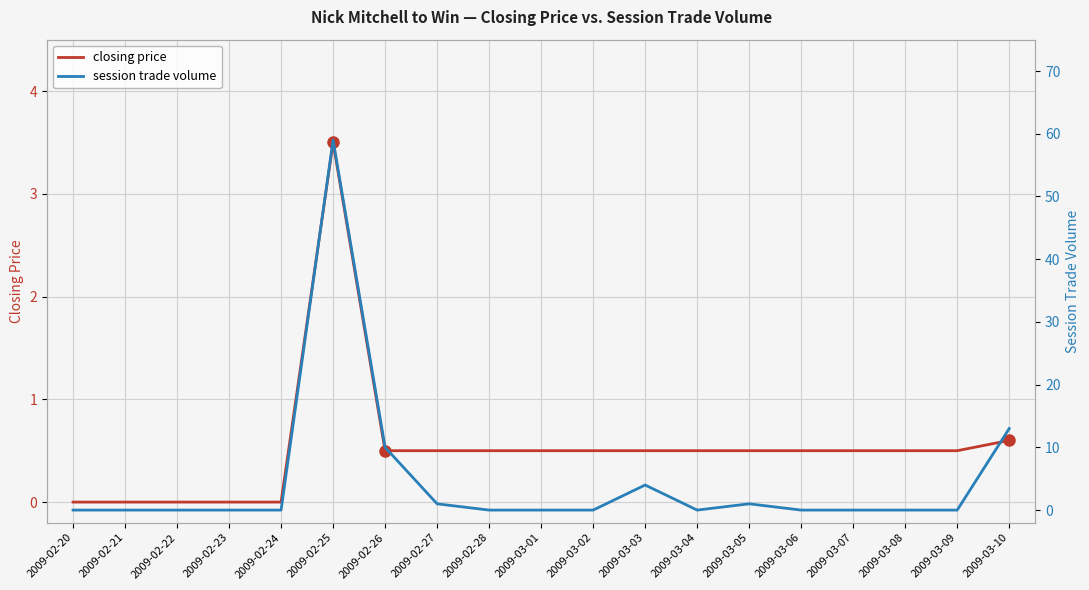

The closing price series shows 0.5 at 2009-03-01. True or false?

True